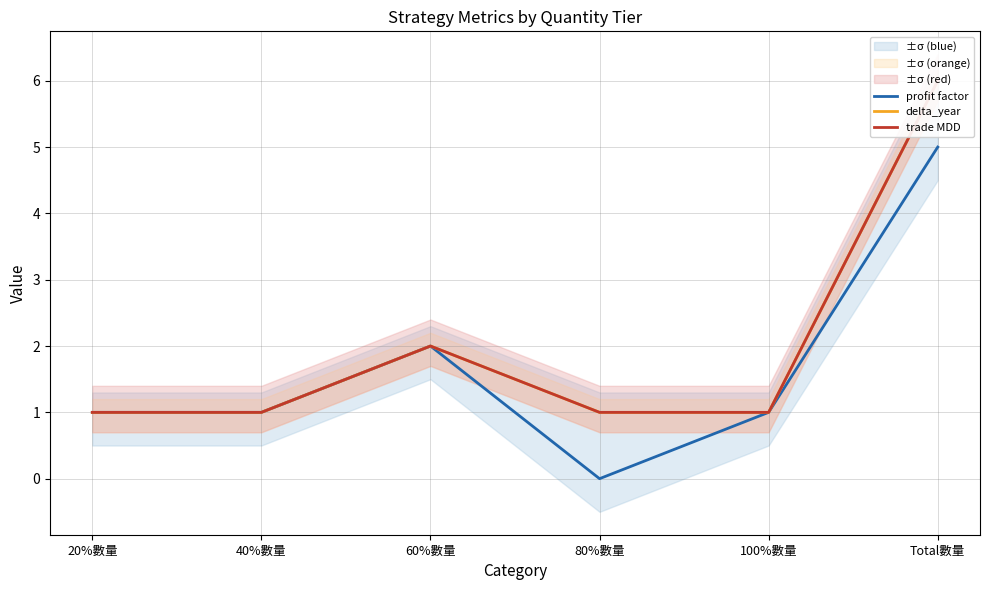

The profit factor series shows 1 at 60%數量. True or false?

False